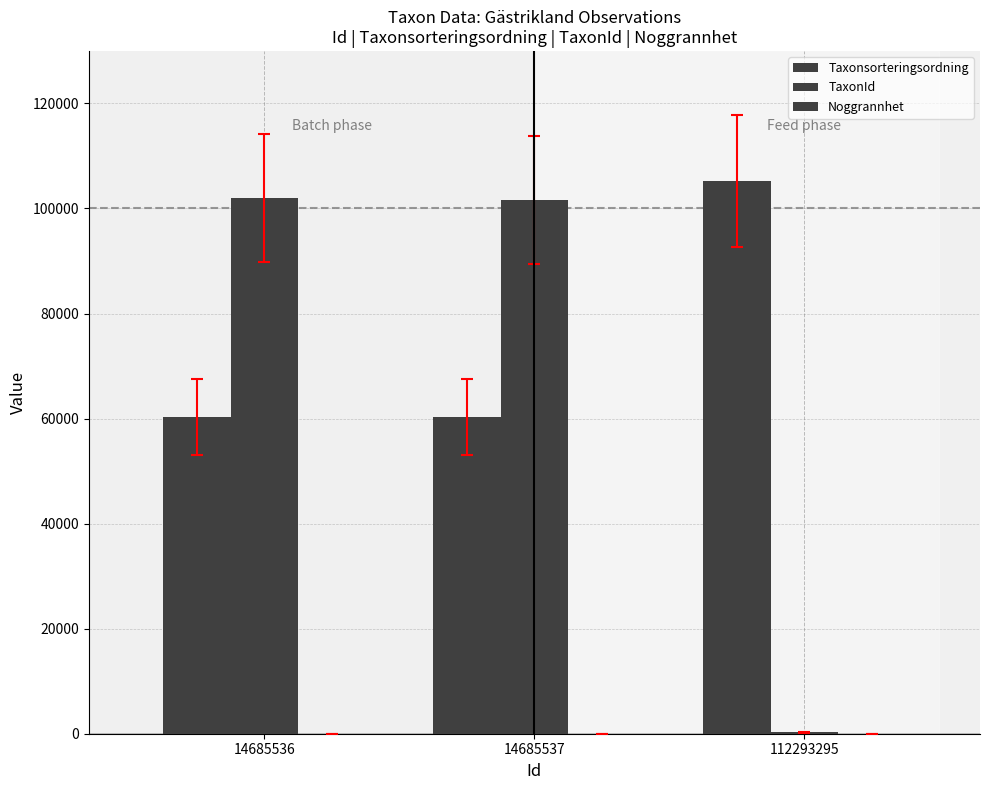

How many distinct data groups are displayed?

3